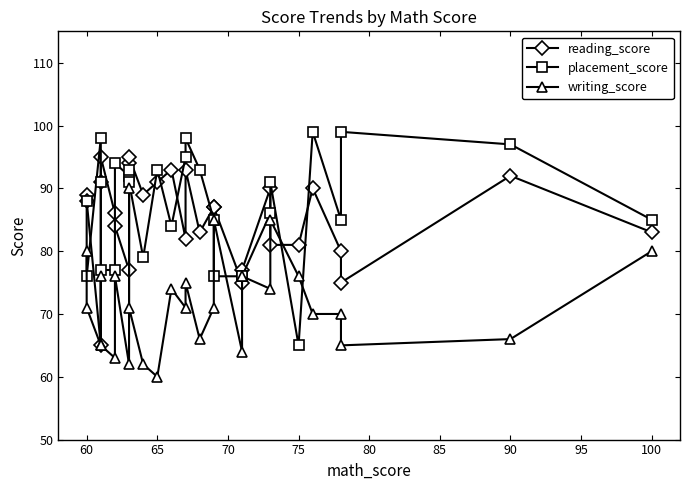

How many times do placement_score and writing_score cross each other?

4